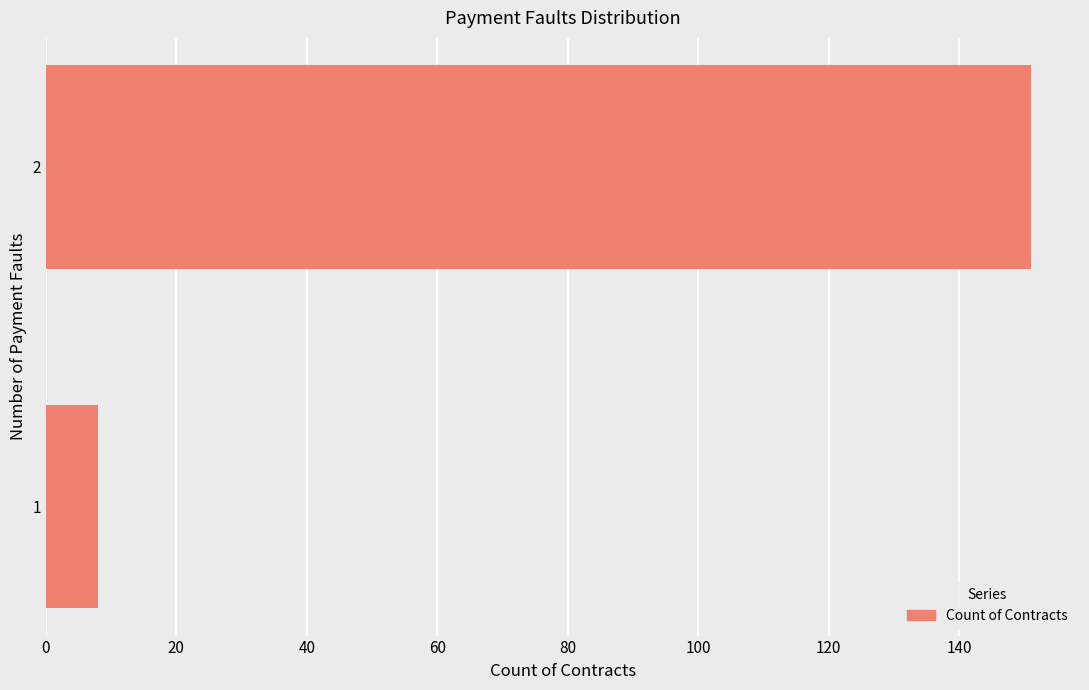

List the labels in order of value, largest first.

2, 1